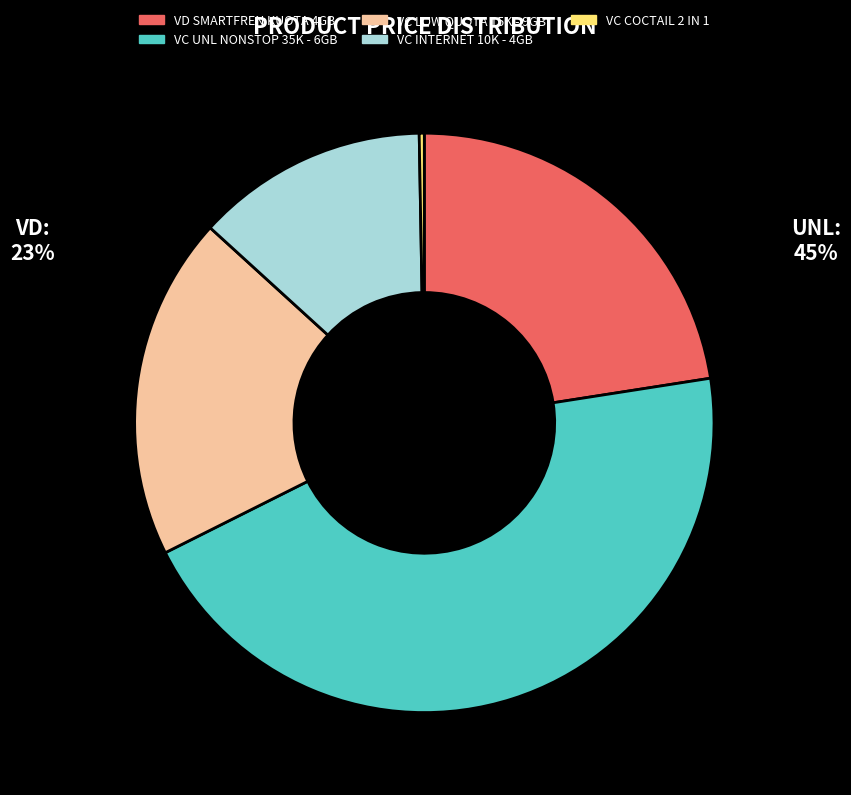

Rank the categories by value from lowest to highest.

VC COCTAIL 2 IN 1, VC INTERNET 10K - 4GB, VC LOW QUOTA 15K - 9GB, VD SMARTFREN KUOTA 4GB, VC UNL NONSTOP 35K - 6GB